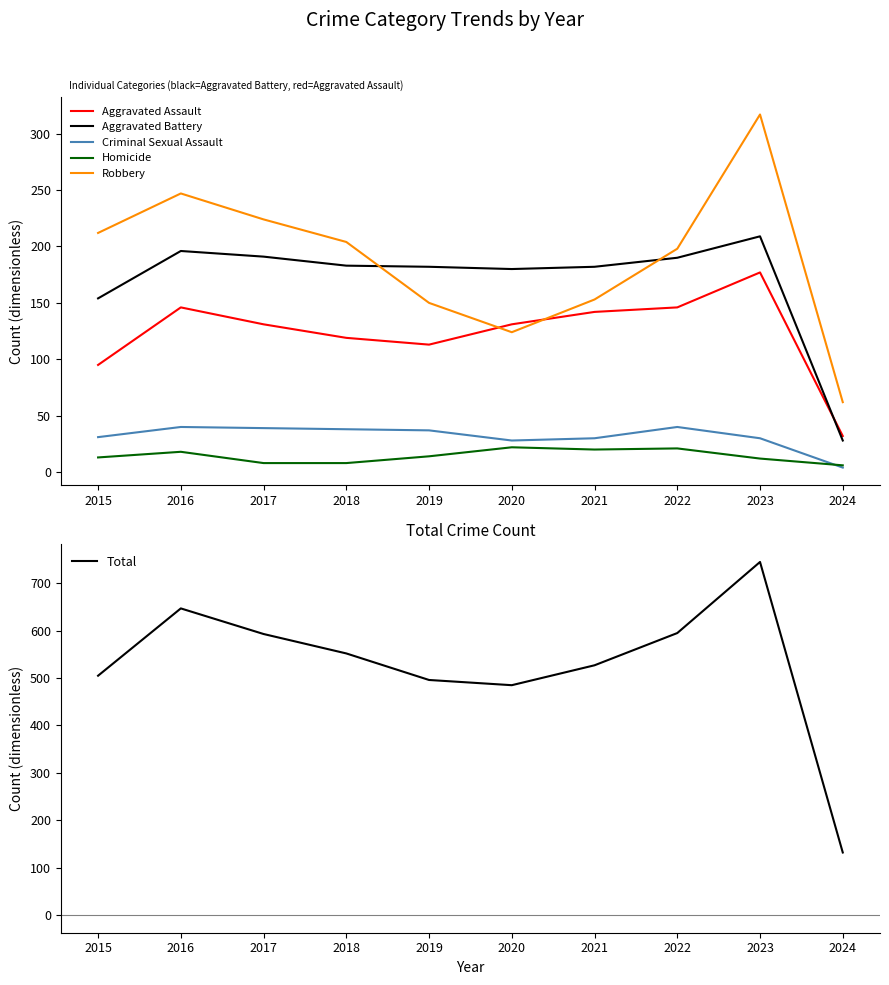

True or false: Homicide has a value of 33 at 2022.

False